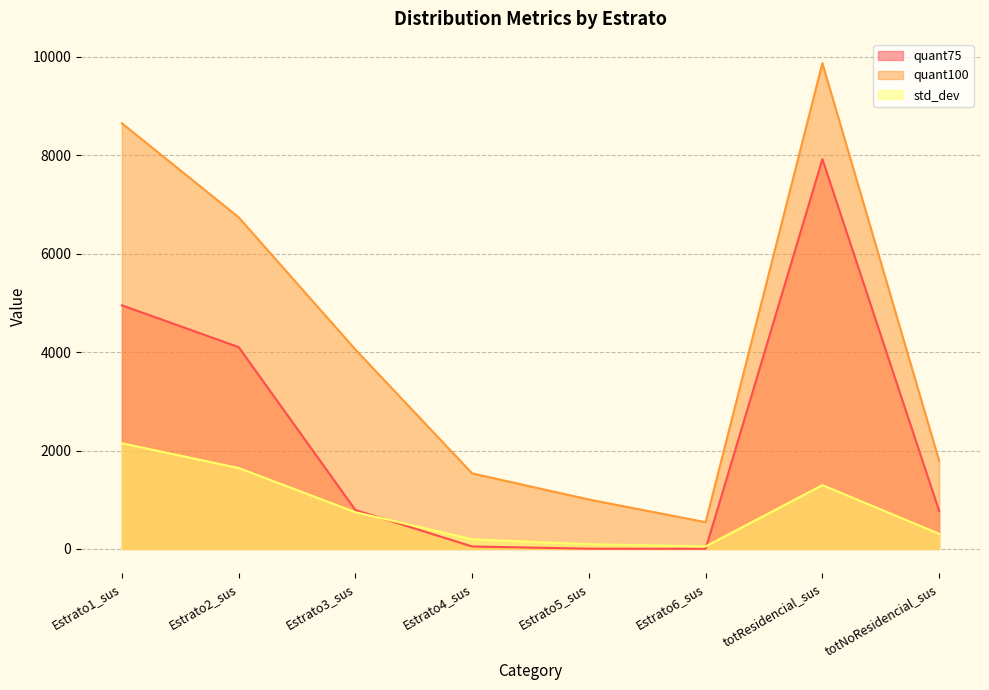

What is the label of the 5th point from the left?

Estrato5_sus